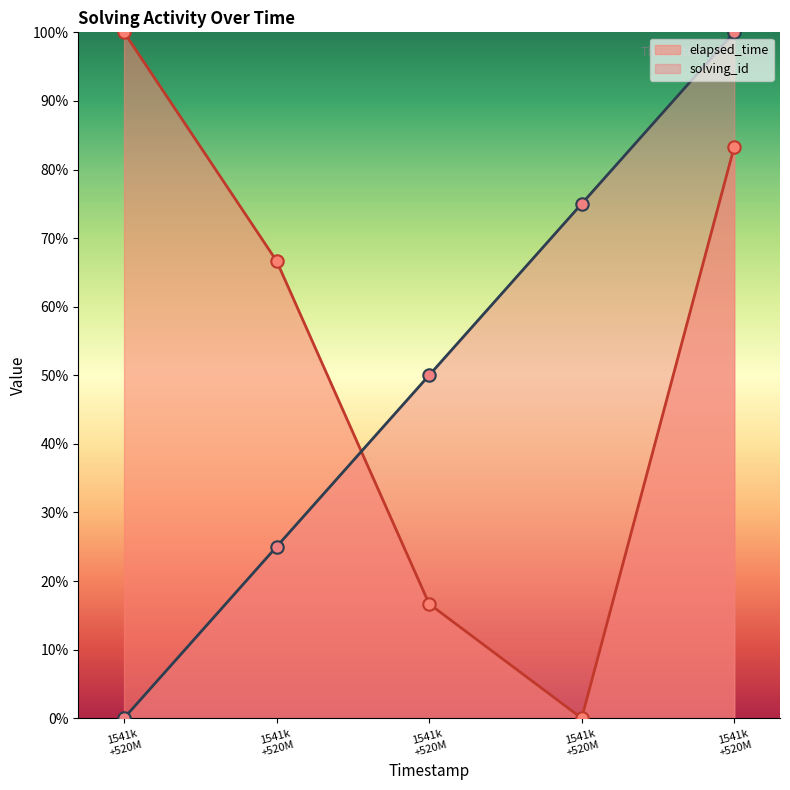

Which series has the widest spread of Y values?

solving_id